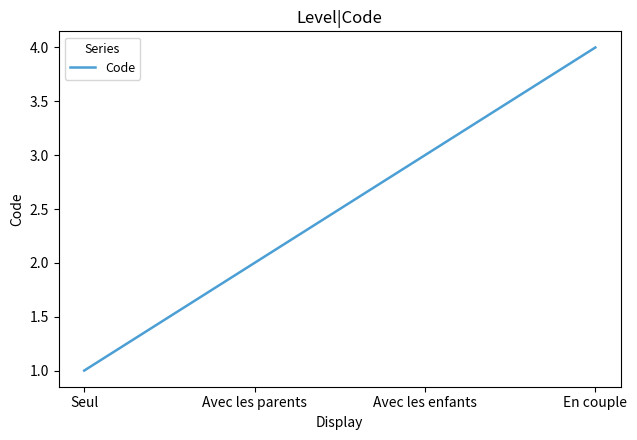

List the labels in order of value, smallest first.

Seul, Avec les parents, Avec les enfants, En couple